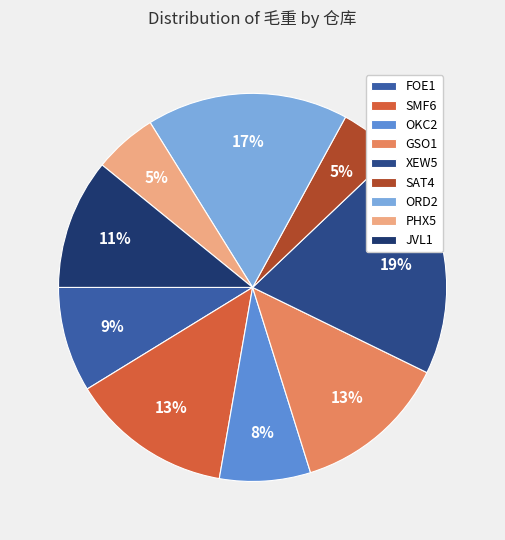

What percentage is NOT represented by GSO1?

87.1%